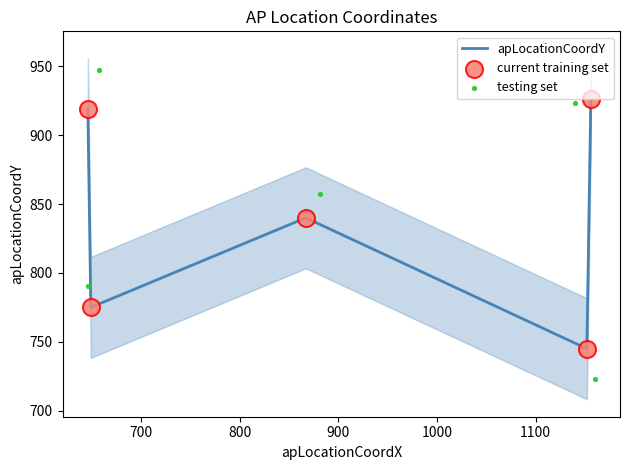

Which series has the largest total across all categories?

testing set